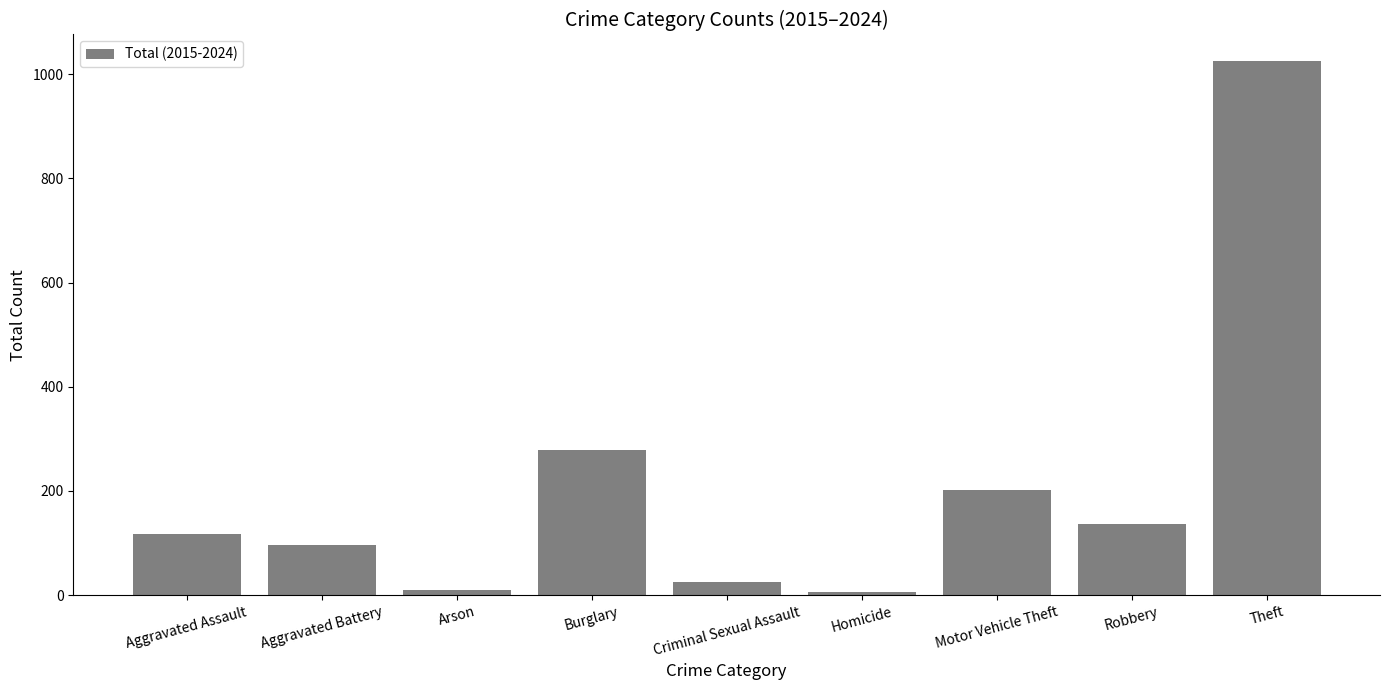

What is the sum of the values at Aggravated Assault and Burglary?

397